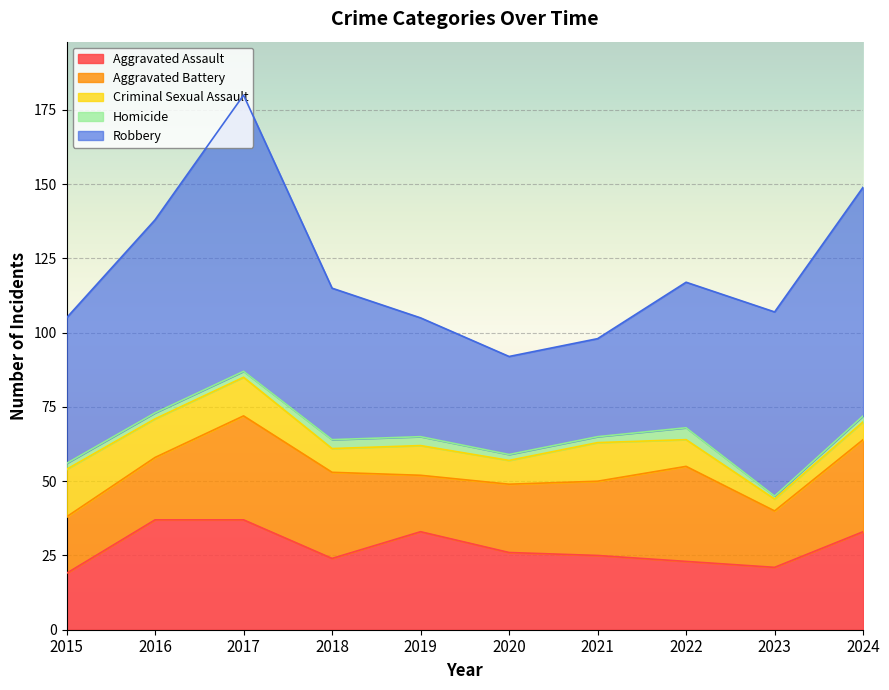

How many data points in Robbery are less than 51?

5